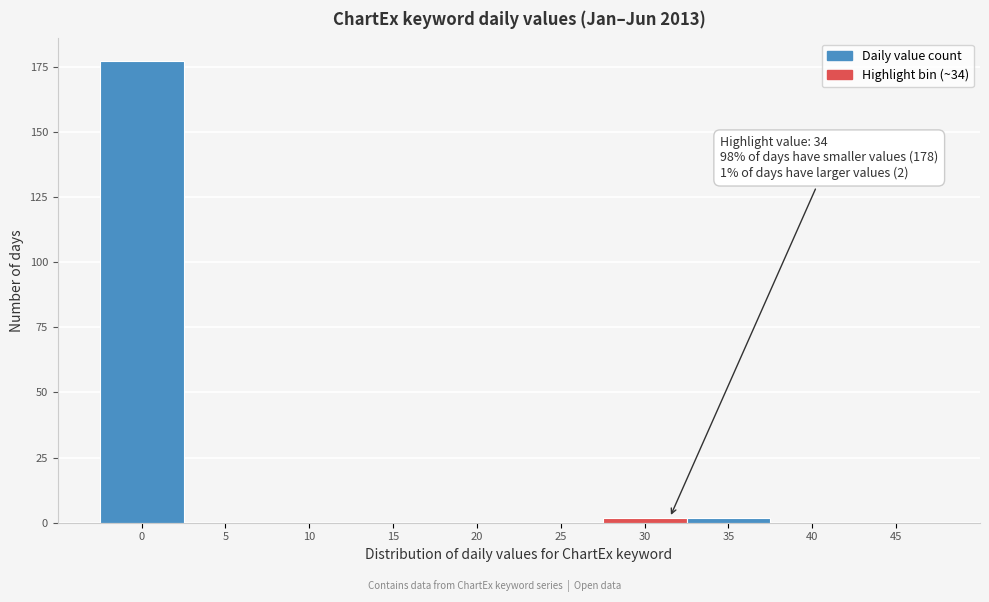

Reading left to right, transcribe all the data shown in this chart.

0=177	5=0	10=0	15=0	20=0	25=0	30=2	35=2	40=0	45=0